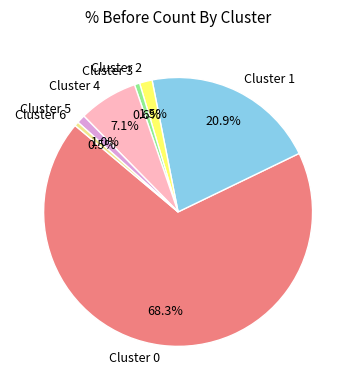

Between Cluster 1 and Cluster 0, which is larger?

Cluster 0